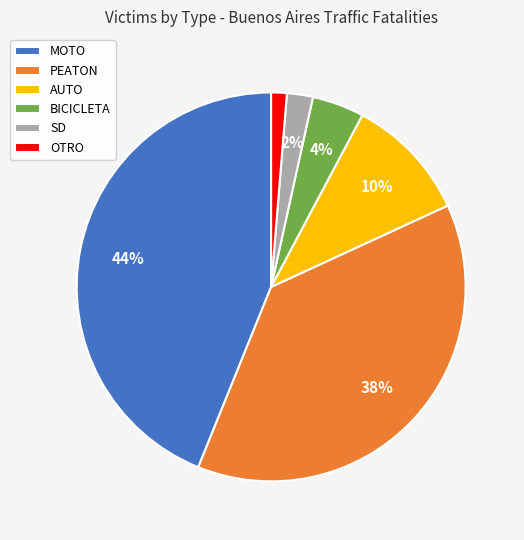

How many slices are in this pie chart?

6